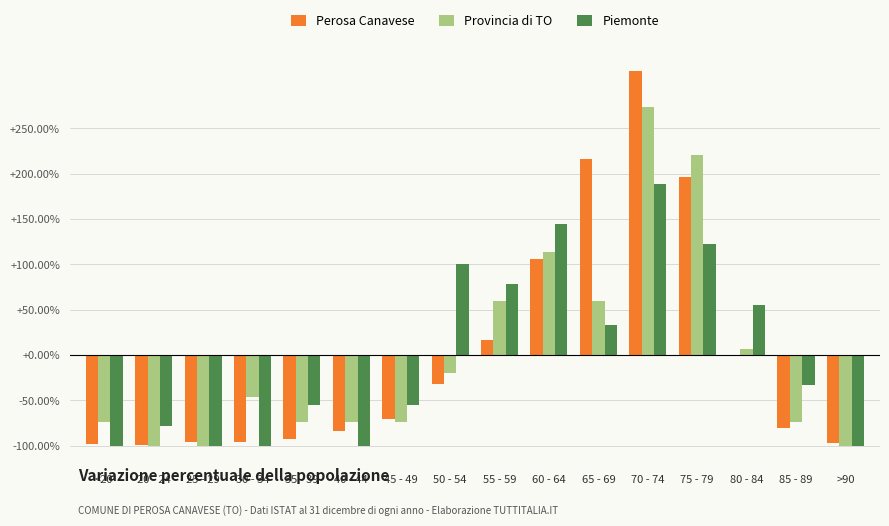

Is the value of Provincia di TO at 35 - 39 greater than the value of Piemonte at 25 - 29?

Yes